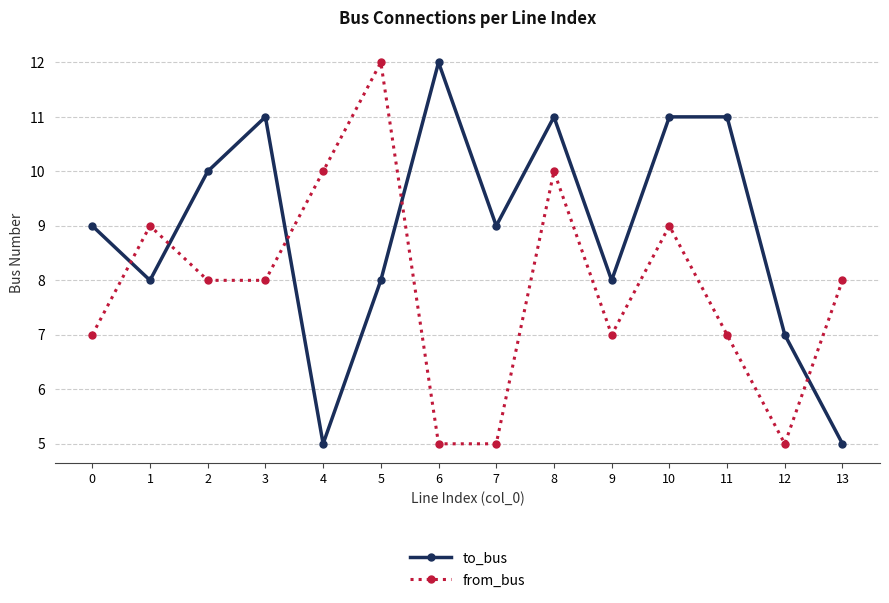

What are all the series names shown in the legend?

to_bus, from_bus